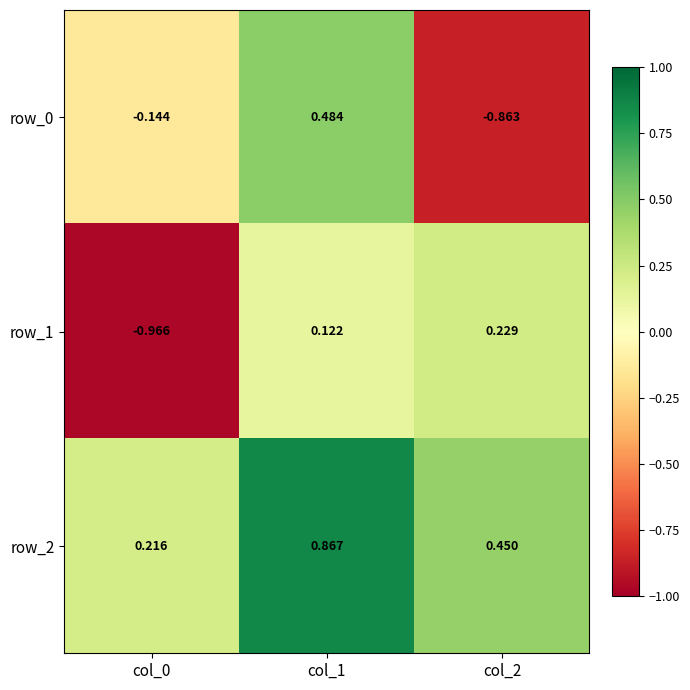

At how many categories does at least one series exceed 0?

3